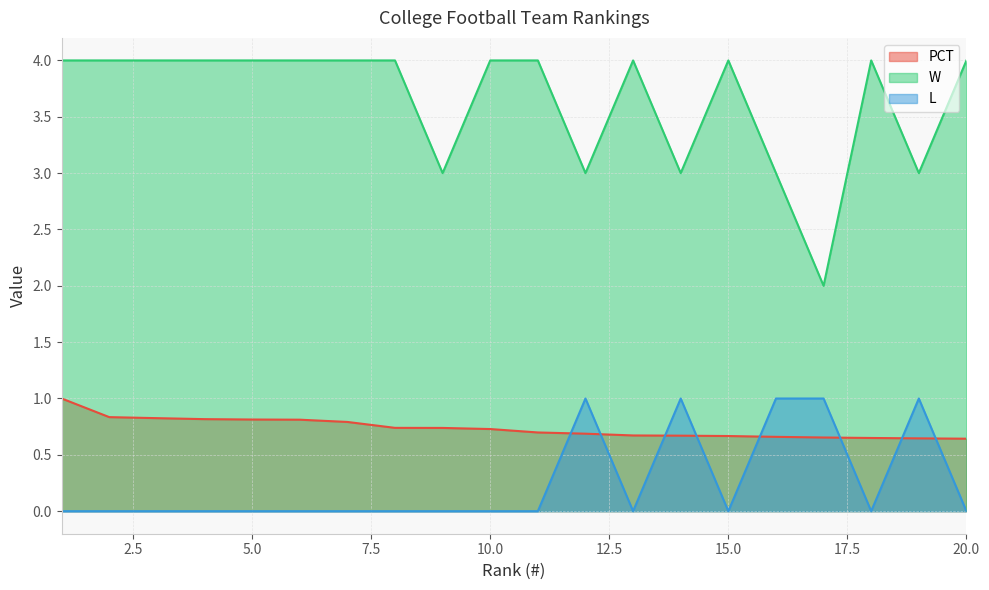

How many lines are shown in the chart?

3